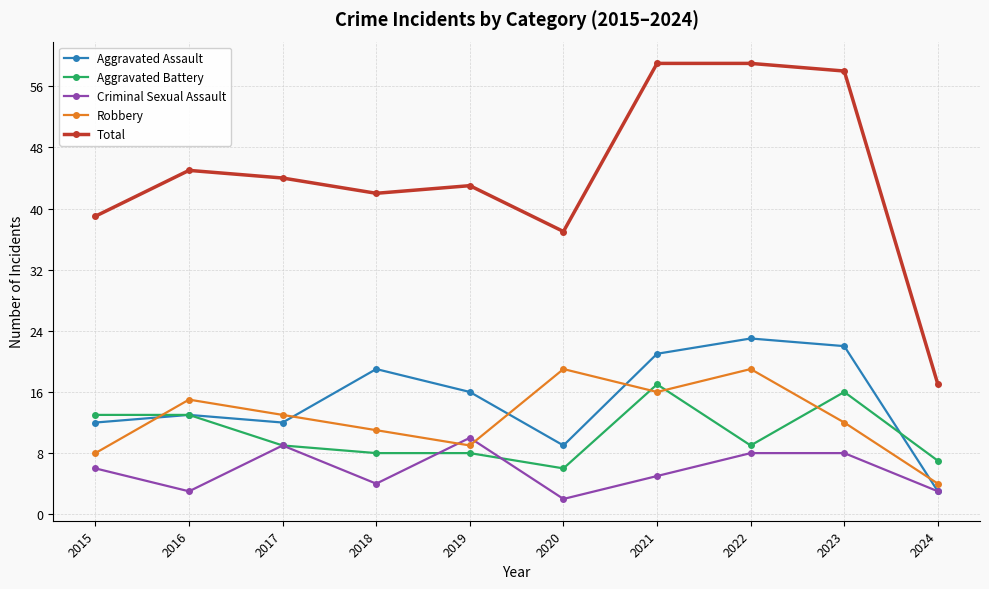

What is the smallest value displayed?

2